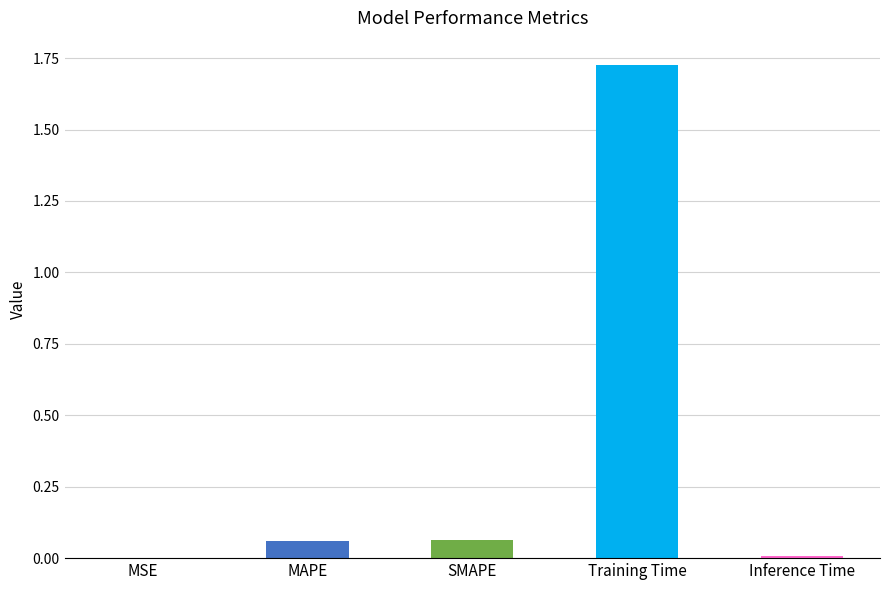

Between MAPE and Inference Time, which is larger?

MAPE